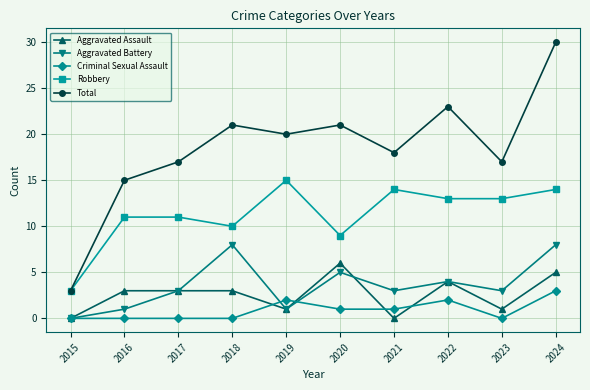

Read the Aggravated Battery value at 2021.

3